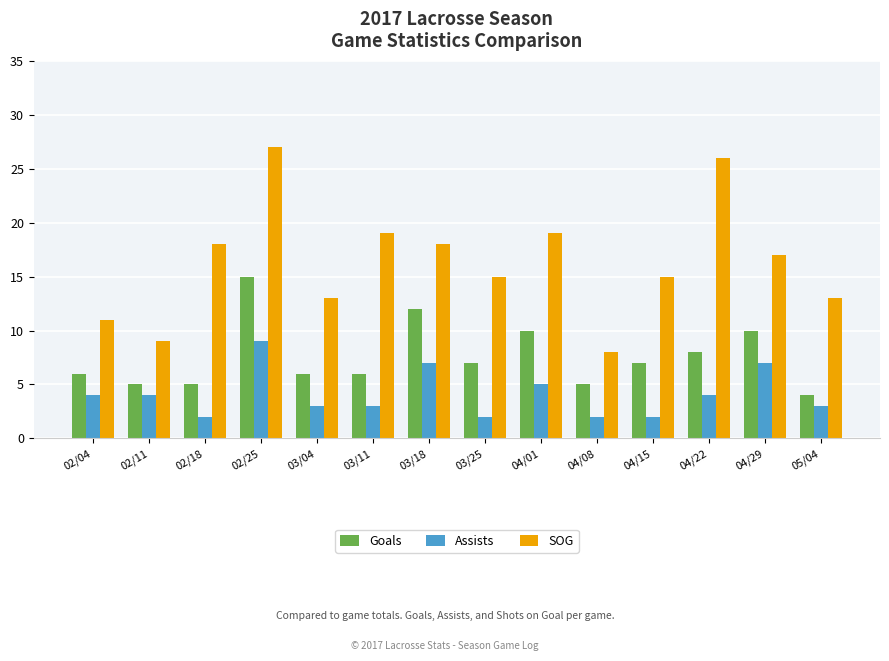

Which series has the largest range (max minus min)?

SOG